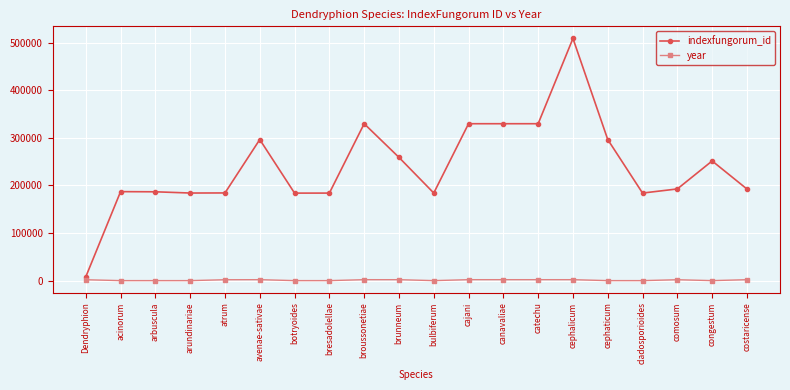

The indexfungorum_id series shows 509048 at cephalicum. True or false?

True